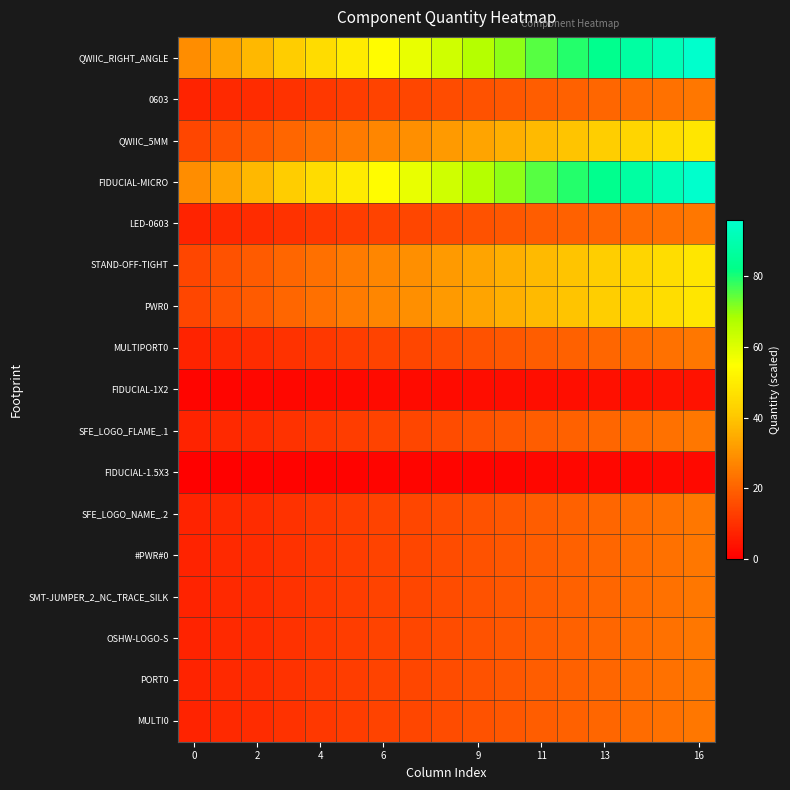

How many data points does each series have?

17